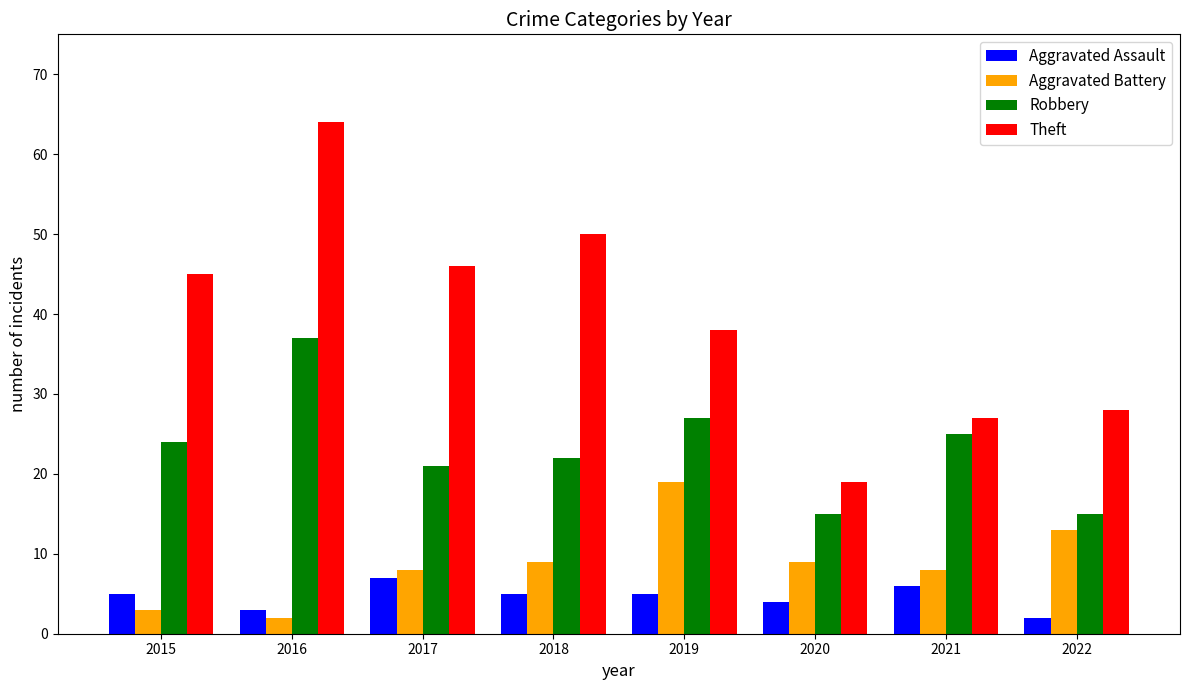

Which category has the highest value across all series?

2016